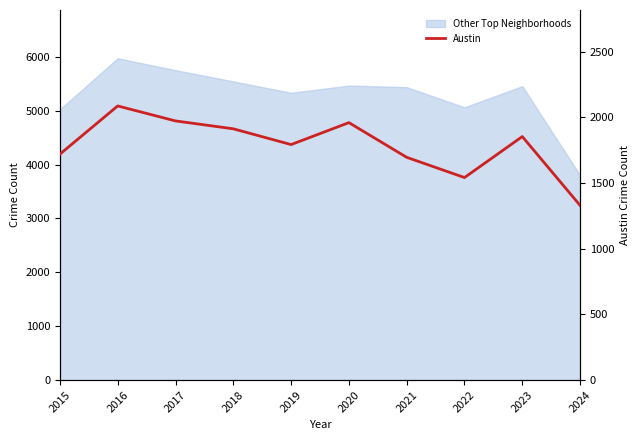

Does the chart display data point markers on the line(s)?

No